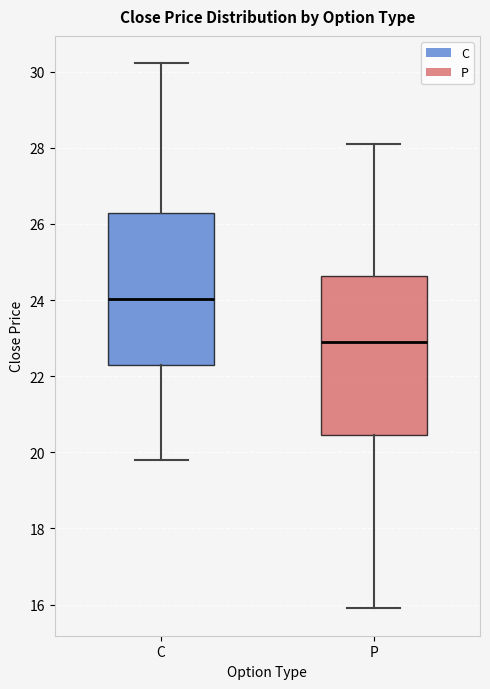

Where does the upper whisker of the box for P end on the y-axis? The values are not printed on the chart, so give them approximately, as read against the axis.

28.2